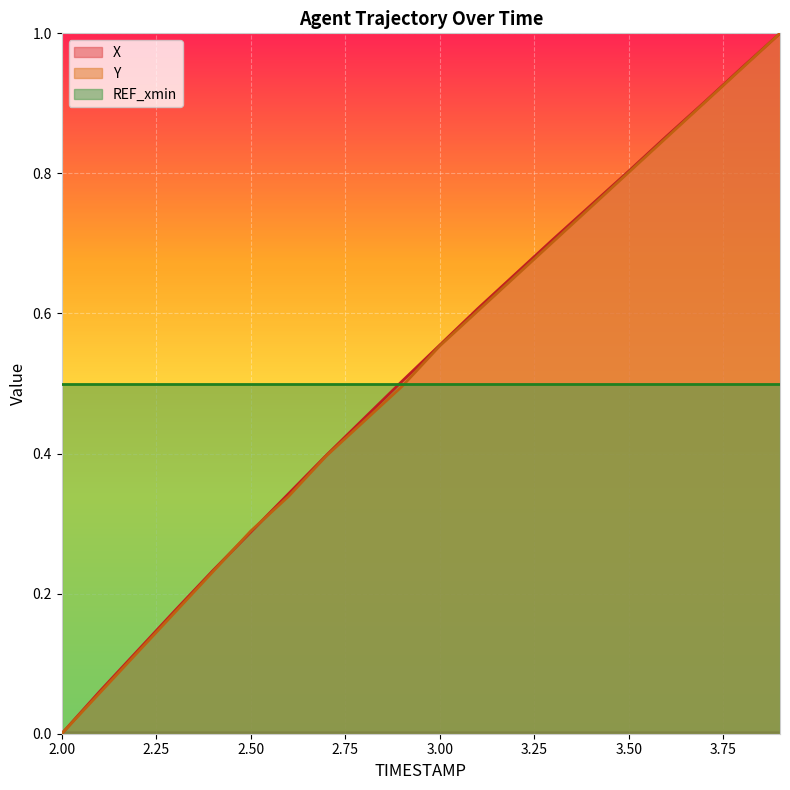

Which label corresponds to the smallest value in the chart?

2.00